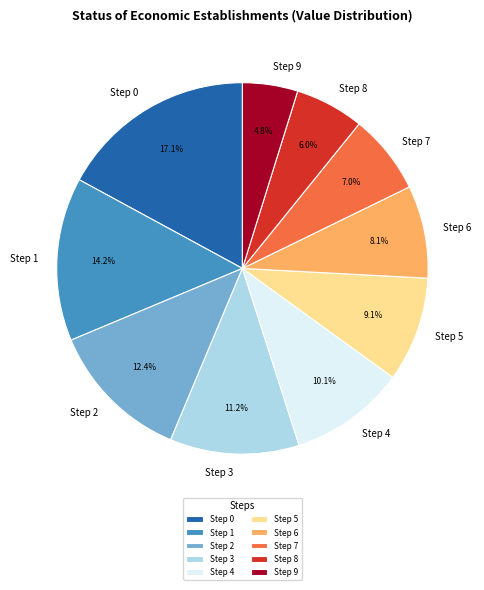

What portion of the pie excludes Step 7?

93.0%